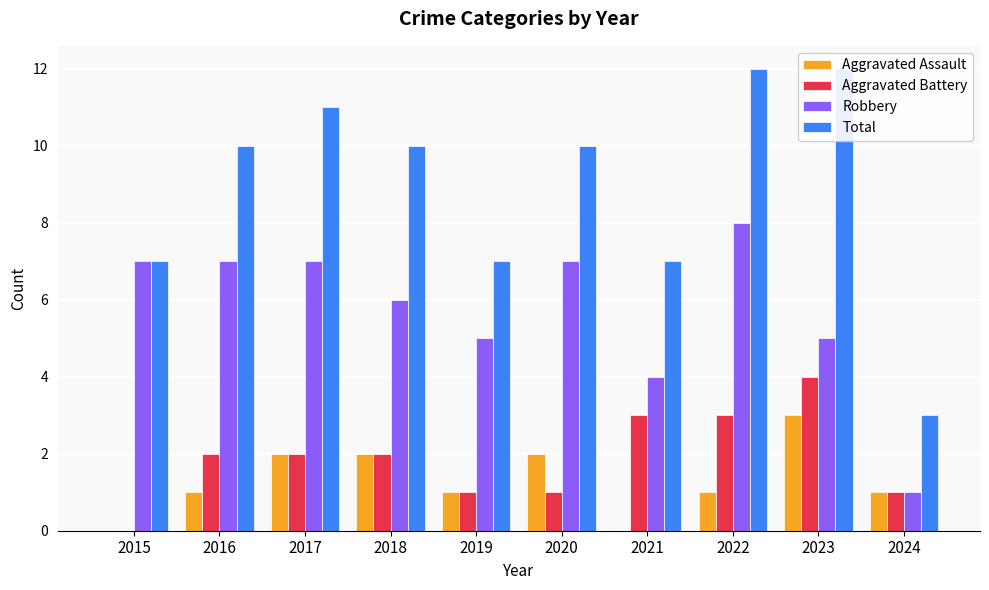

How many Aggravated Assault values are between 1 and 2?

7